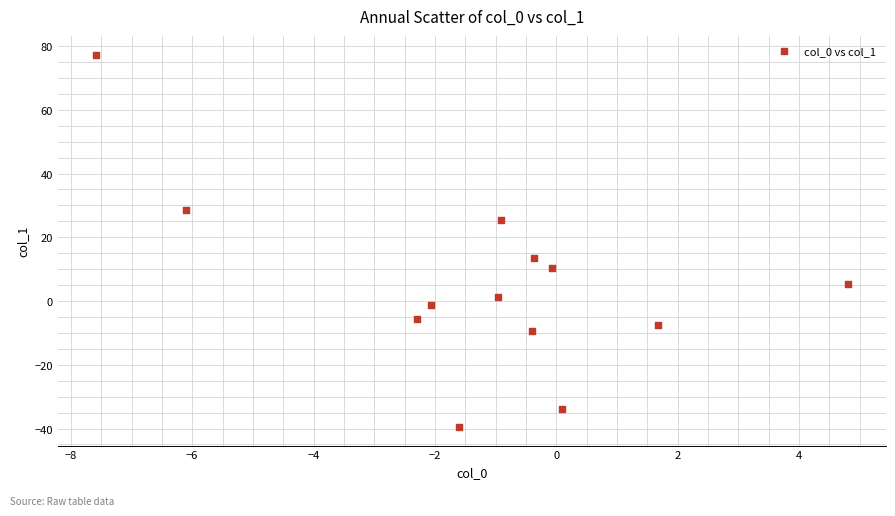

What is the range of X values (max minus min)?

12.4